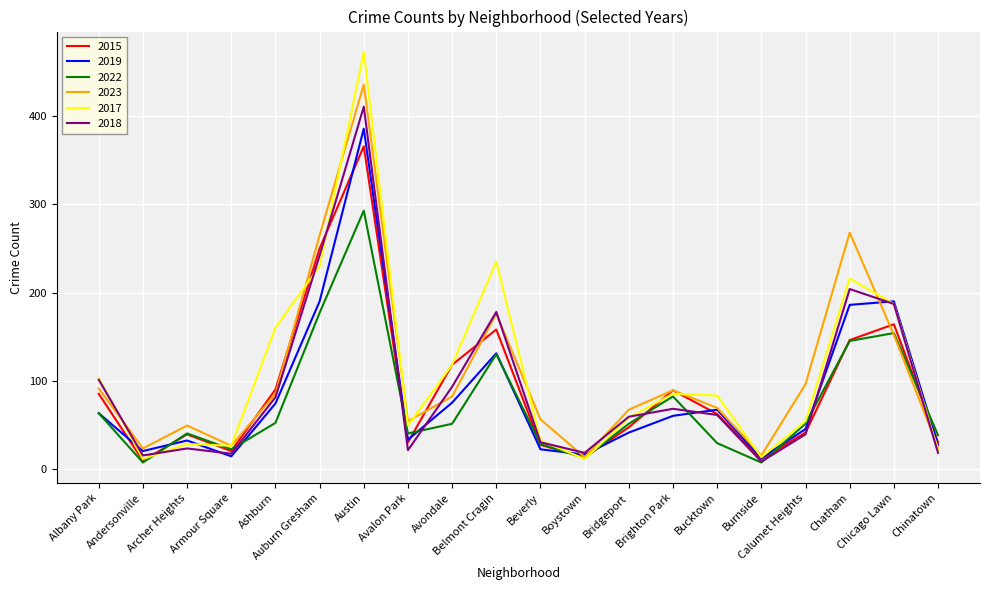

Where is the first local maximum for 2019?

Archer Heights